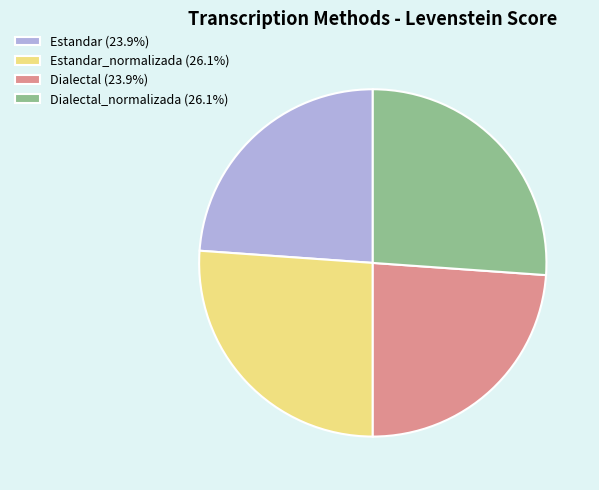

Is there any slice that represents more than half of the pie?

No